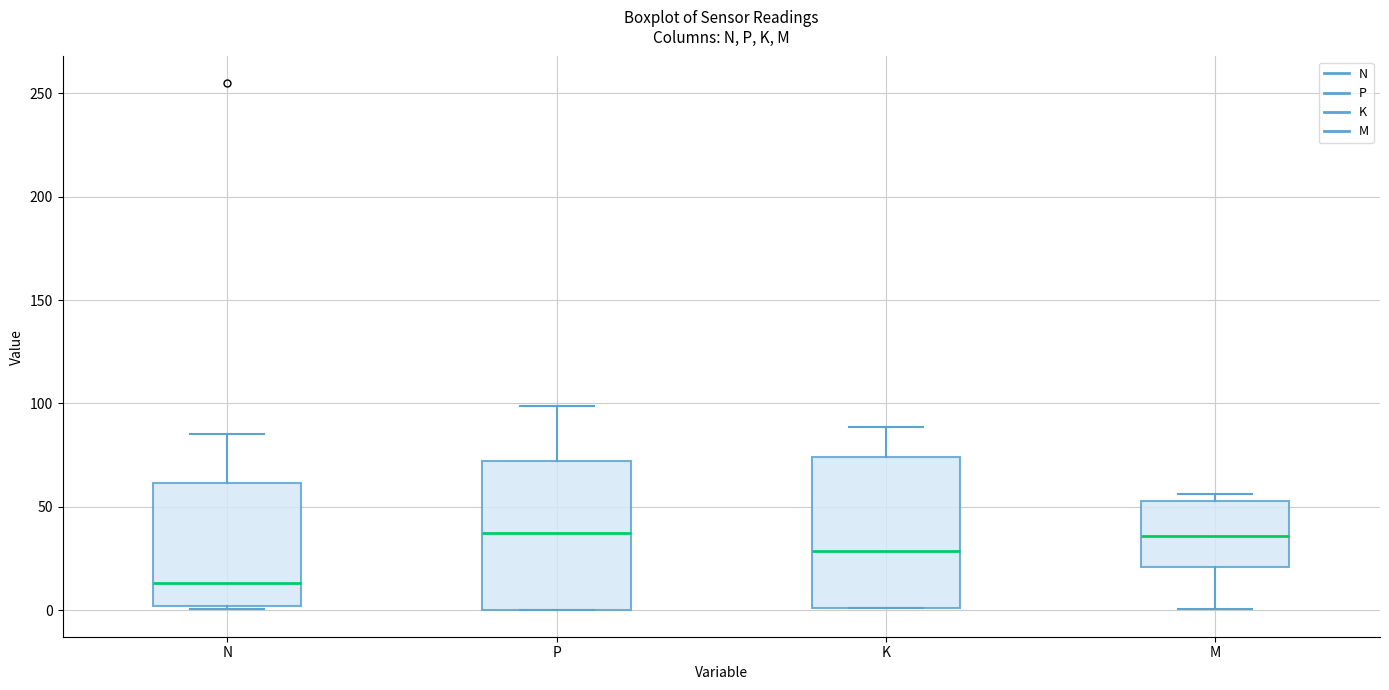

Where is the upper edge of the box for P on the y-axis? The values are not printed on the chart, so give them approximately, as read against the axis.

70